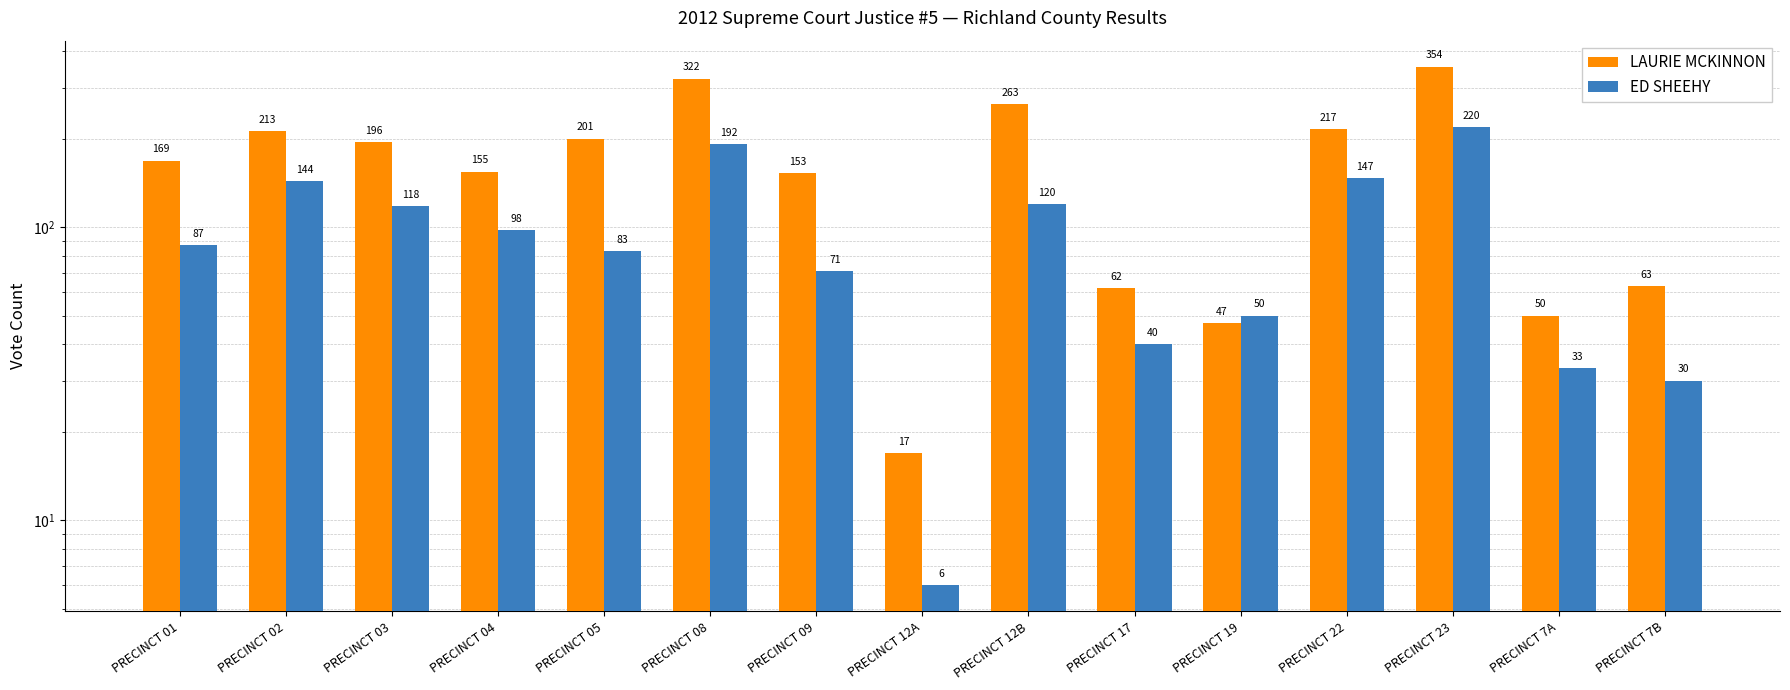

List the labels in order of ED SHEEHY value, largest first.

PRECINCT 23, PRECINCT 08, PRECINCT 22, PRECINCT 02, PRECINCT 12B, PRECINCT 03, PRECINCT 04, PRECINCT 01, PRECINCT 05, PRECINCT 09, PRECINCT 19, PRECINCT 17, PRECINCT 7A, PRECINCT 7B, PRECINCT 12A